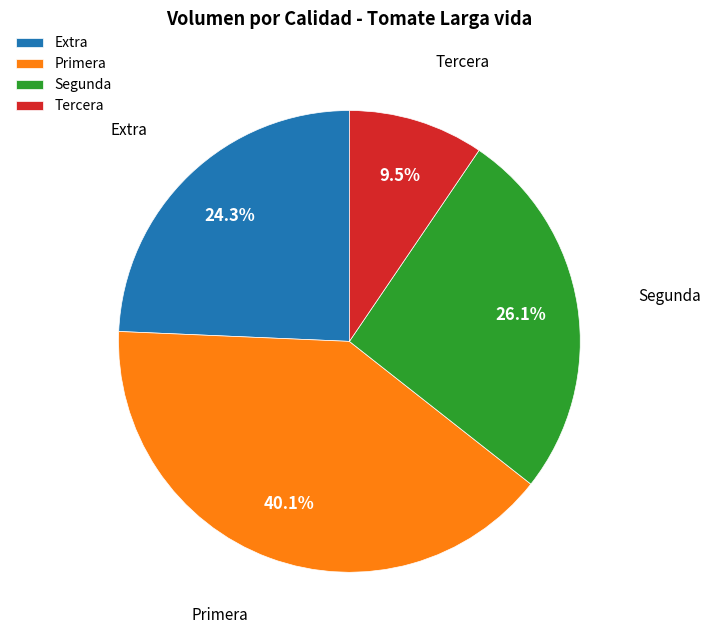

How many slices are in this pie chart?

4